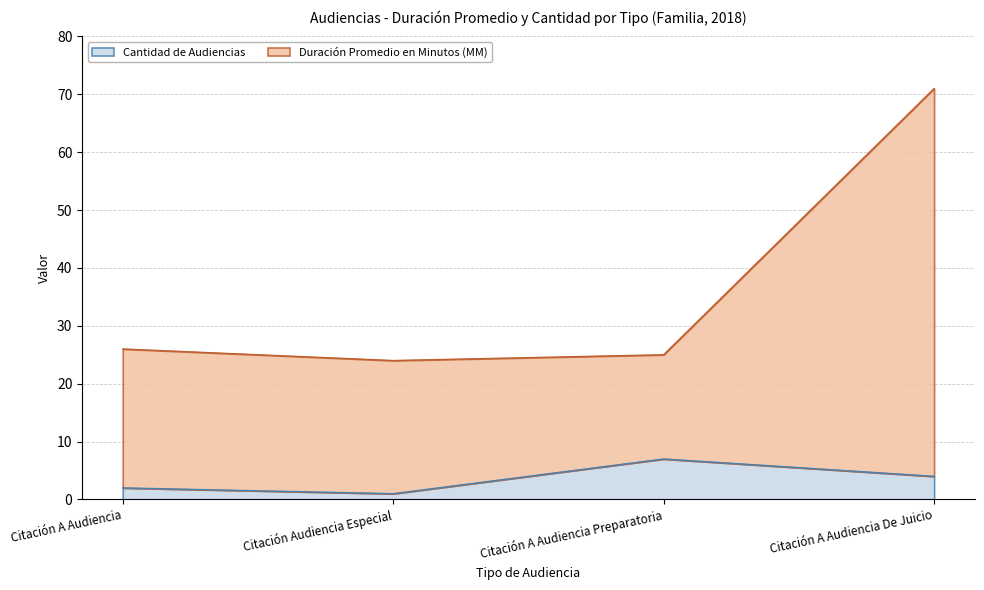

Which series has the widest spread of values?

Duración Promedio en Minutos (MM)